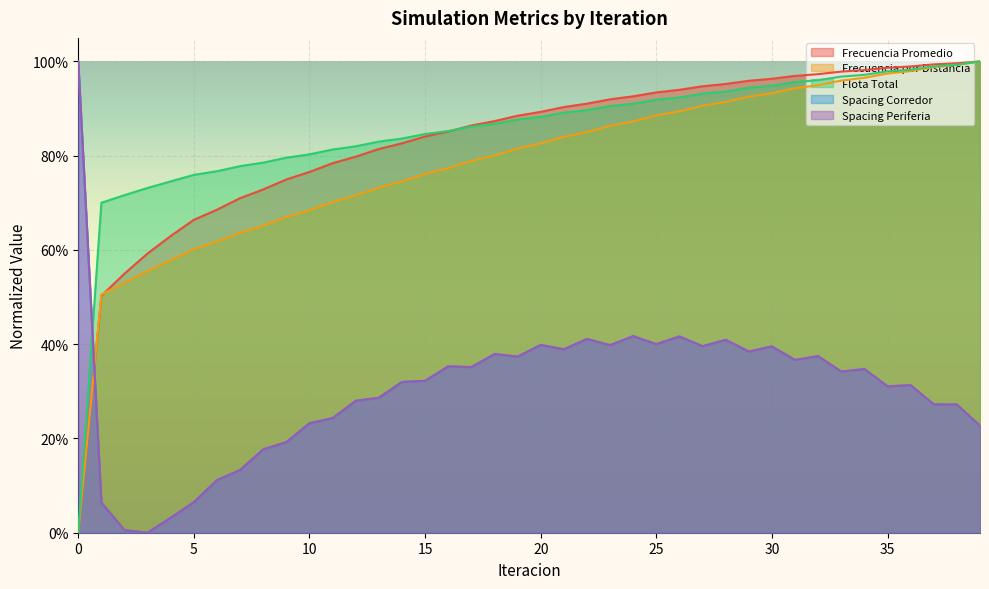

What is the value of the Flota Total point at the 21st from the left?

0.9